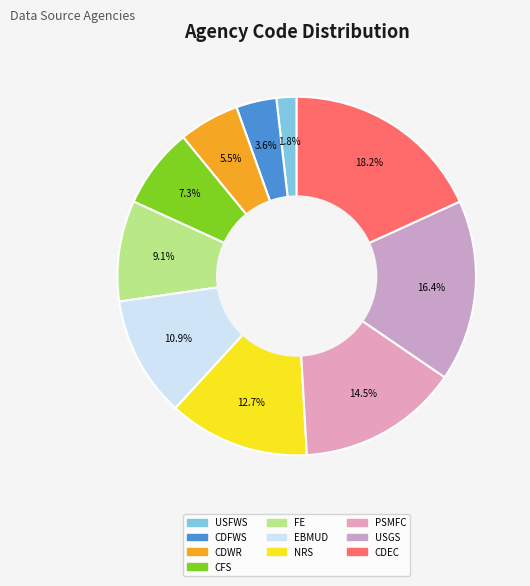

Rank the categories by value from lowest to highest.

USFWS, CDFWS, CDWR, CFS, FE, EBMUD, NRS, PSMFC, USGS, CDEC